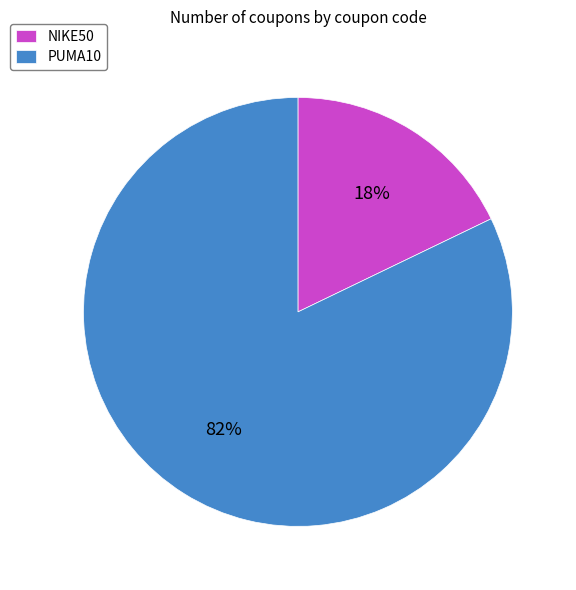

Approximately how many times larger is the value at NIKE50 compared to PUMA10?

0.2